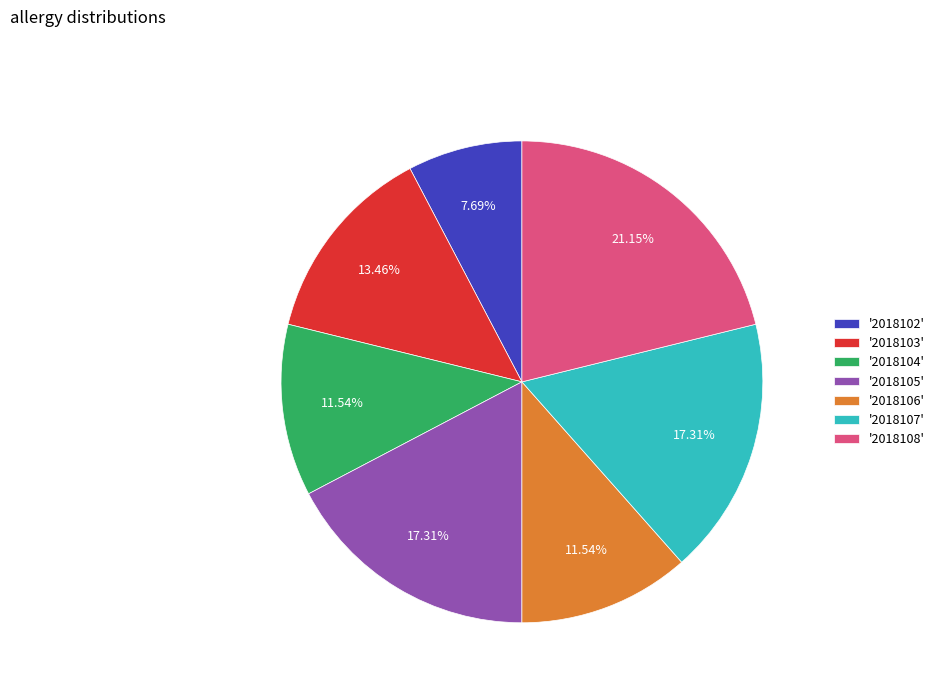

Is '2018102' the majority of the pie?

No